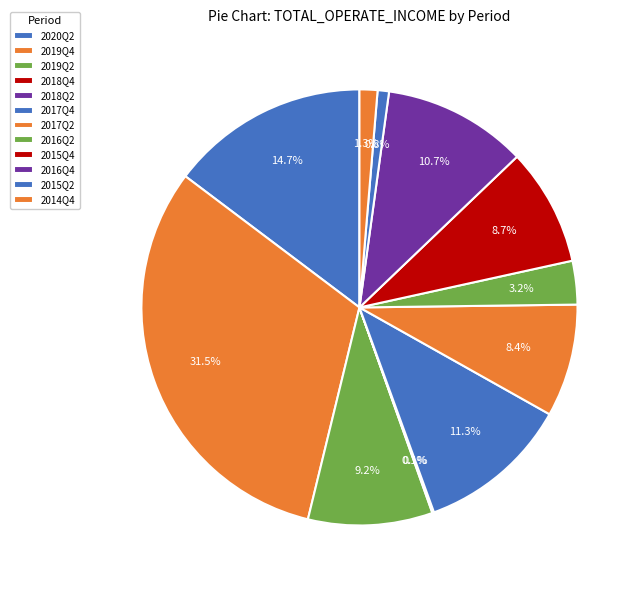

What percentage do 2017Q2 and 2014Q4 together represent?

9.7%